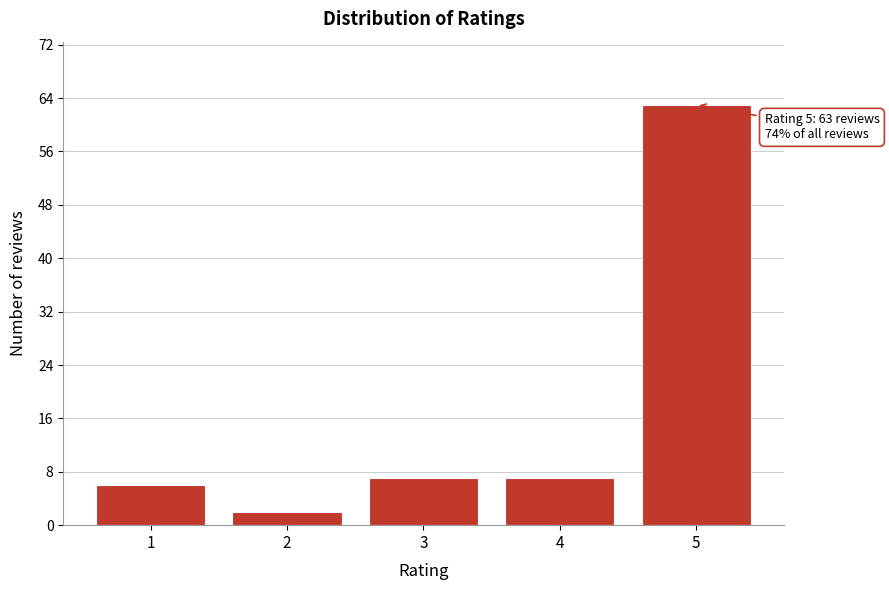

Reading left to right, list all the values displayed in this chart.

6	2	7	7	63